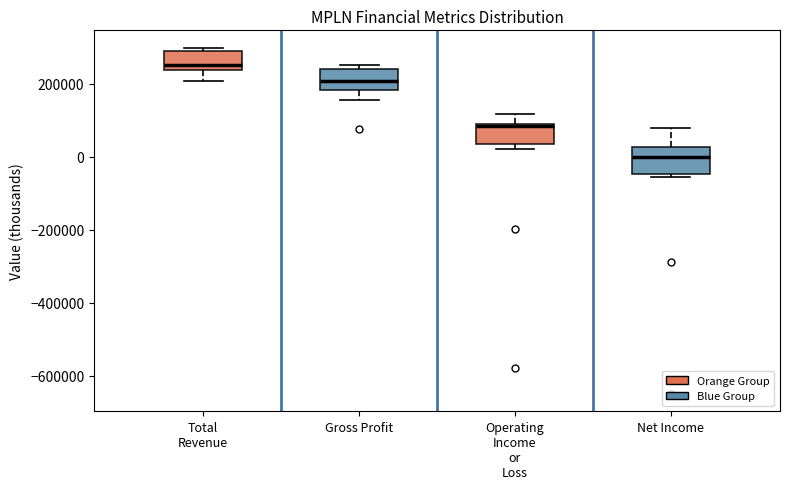

Reading left to right, read every box against the y-axis: the position of its median line, the range the box covers, and the ends of its whiskers. The values are not printed on the chart, so give them approximately, as read against the axis.

Total Revenue: median 260000, box 240000 to 280000, whiskers 200000 to 300000
Gross Profit: median 200000, box 180000 to 240000, whiskers 160000 to 260000
Operating Income or Loss: median 80000 (just below the box's upper edge), box 40000 to 80000, whiskers 20000 to 120000
Net Income: median 0, box -40000 to 20000, whiskers -60000 to 80000